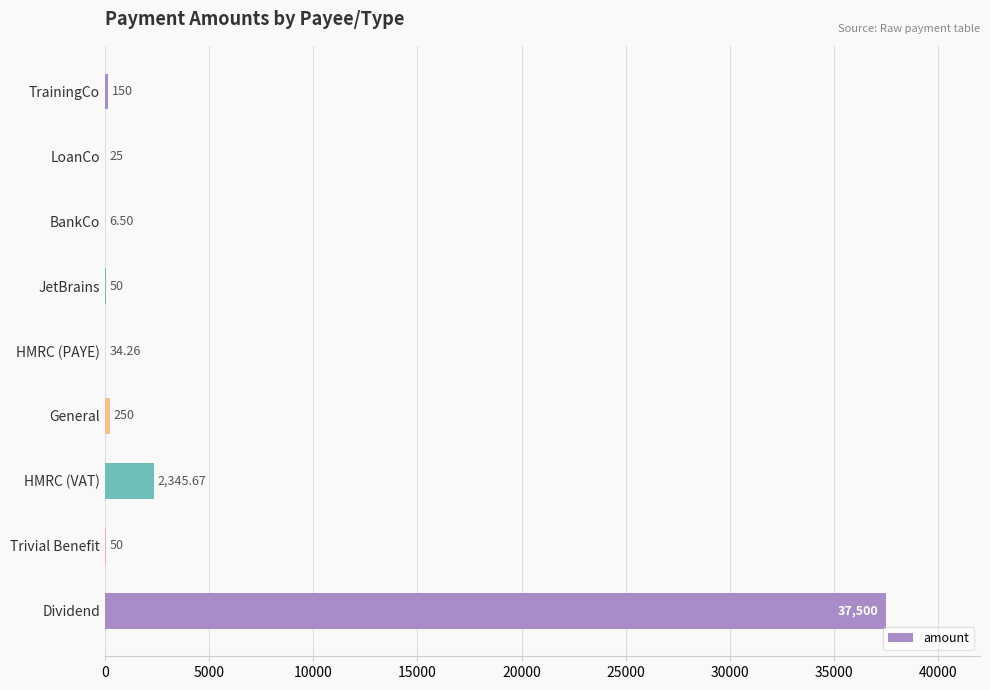

At which category does the chart reach its peak across all series?

Dividend